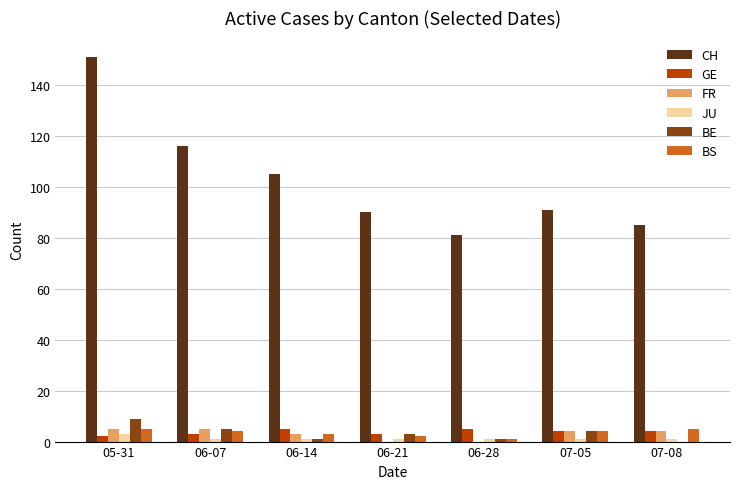

What is the sum of all JU values?

9